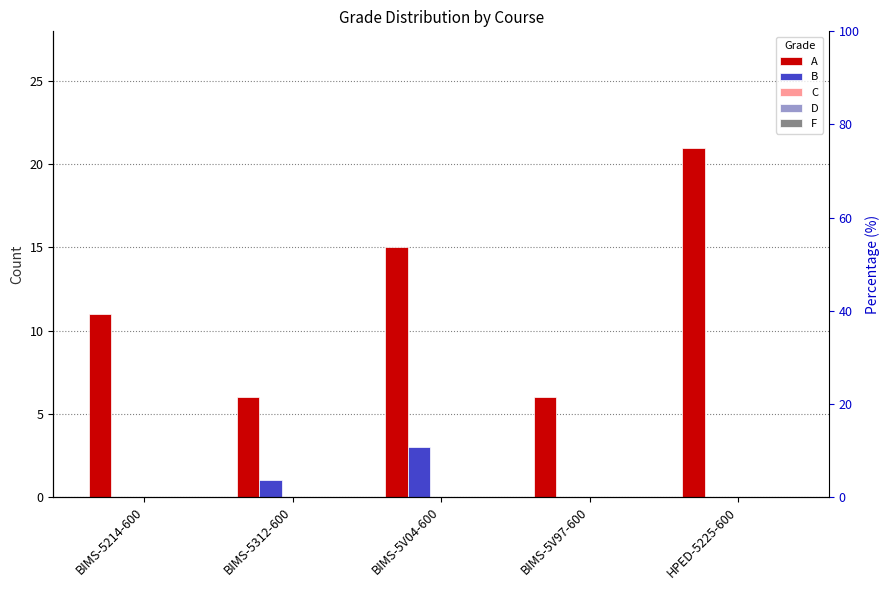

Which series has the largest total across all categories?

A